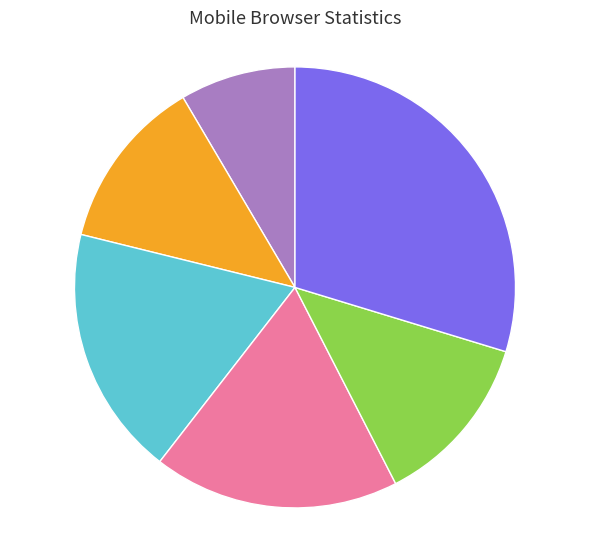

Is there any slice that represents more than half of the pie?

No